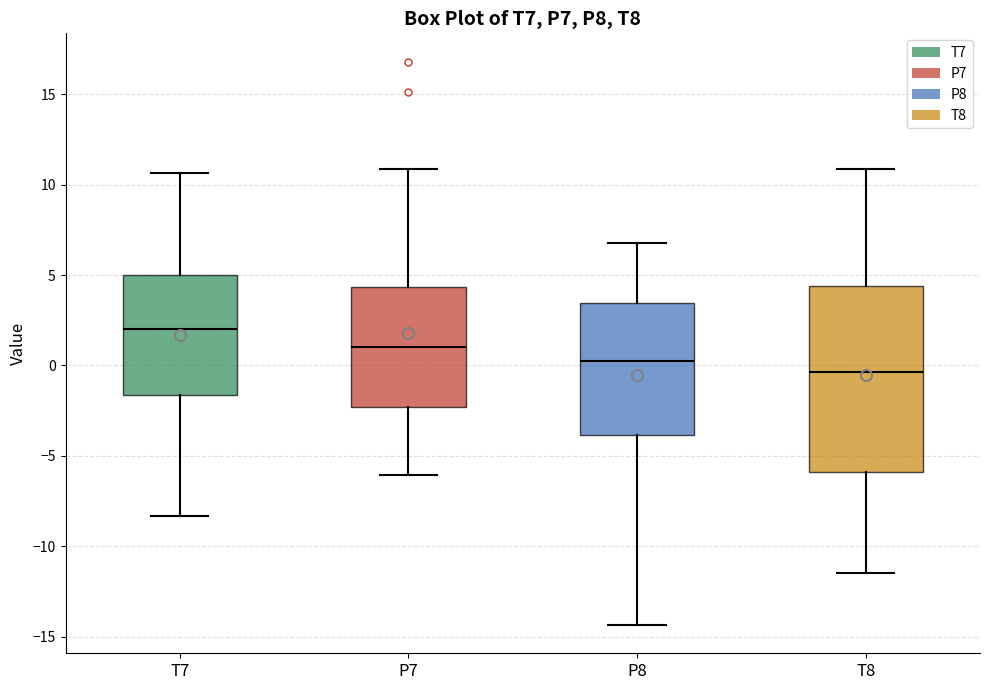

Which box's median line is the lowest?

T8